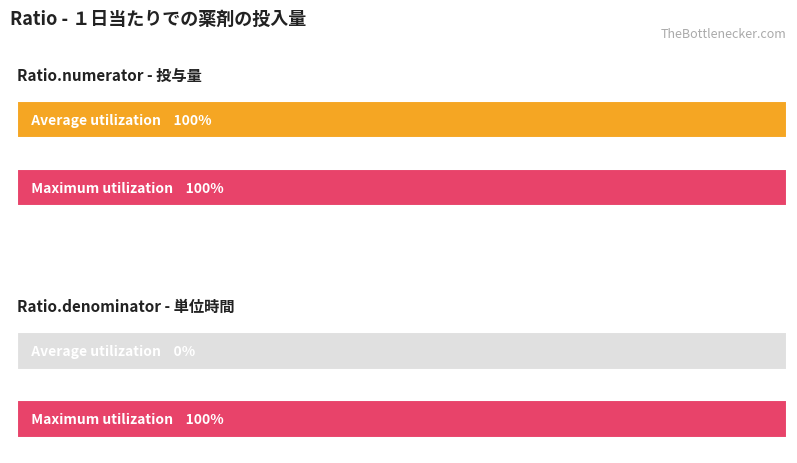

The value of Average utilization at Ratio.numerator is 0. True or false?

False